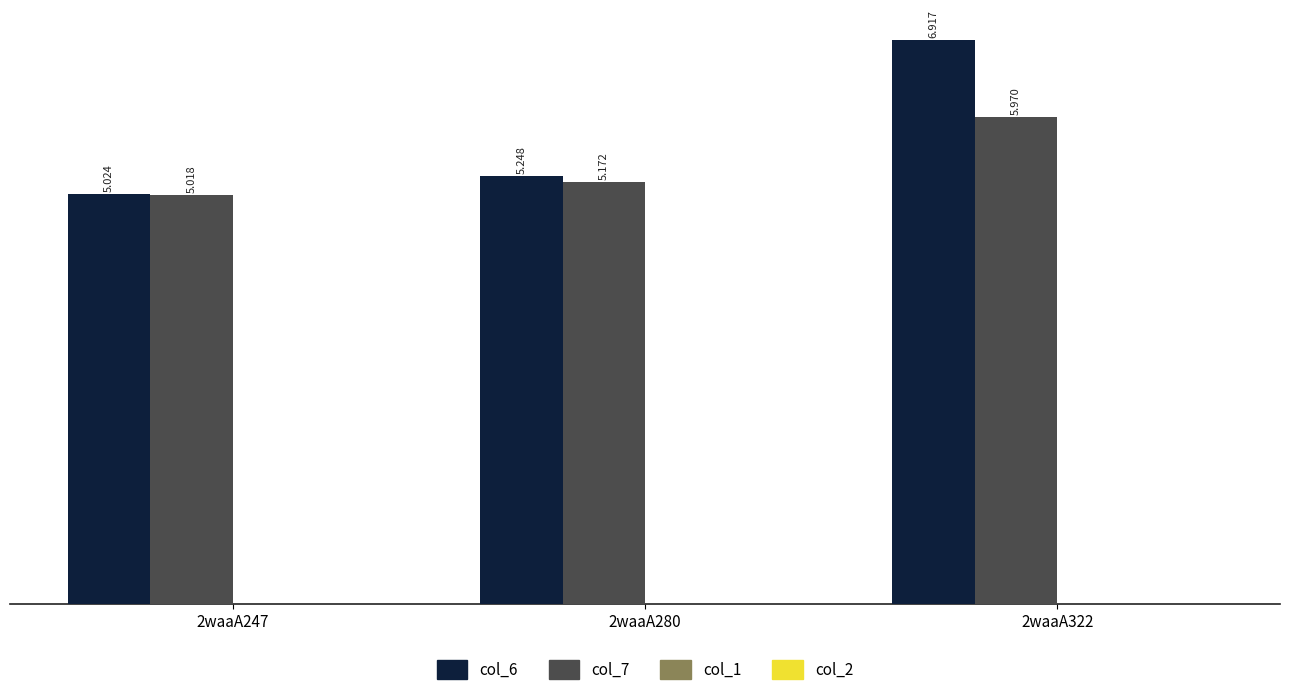

What is the difference between the maximum and minimum values in the col_7 series?

1.0